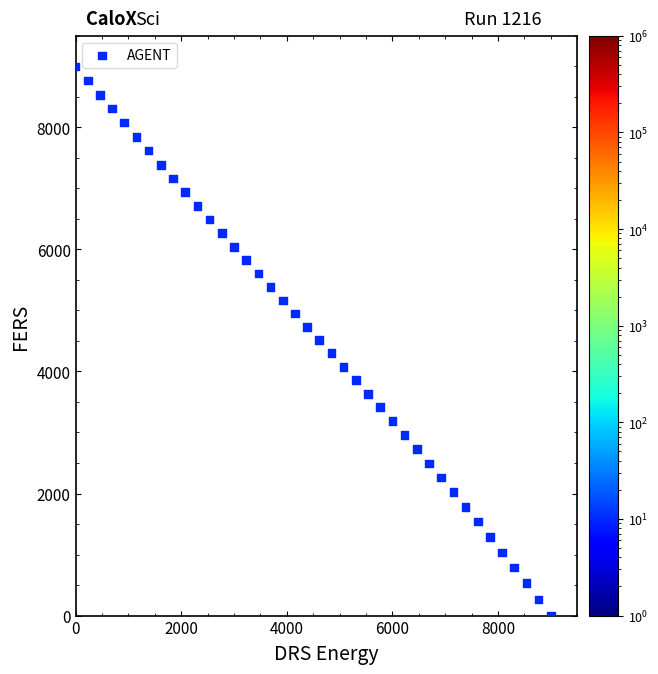

What is the range of Y values (max minus min)?

9000.0